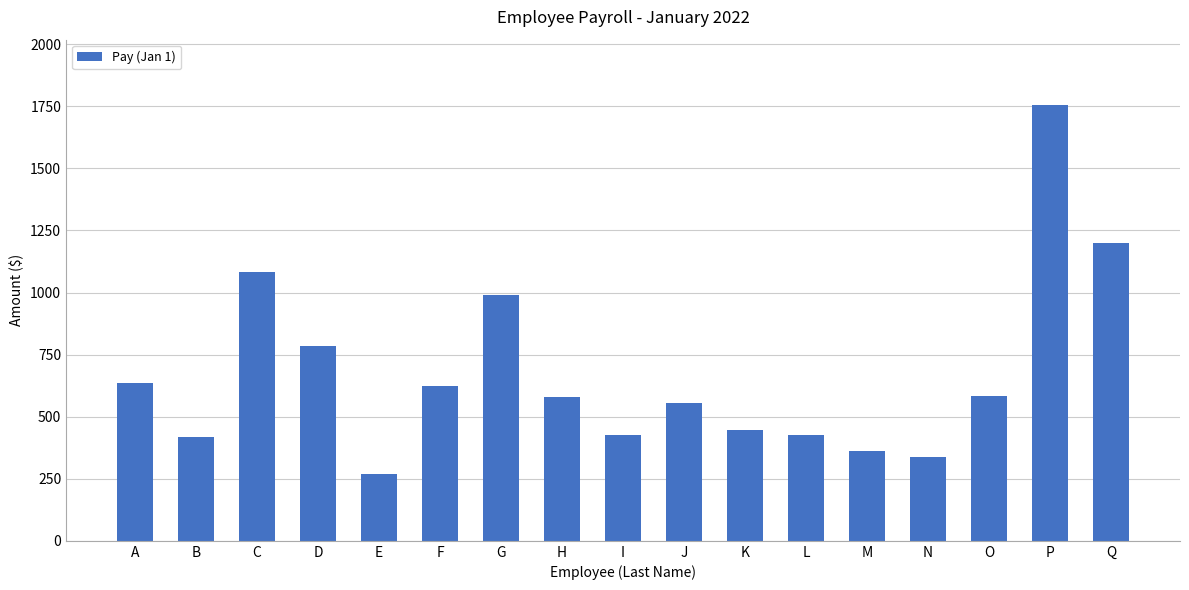

At which category does the chart reach its peak across all series?

P